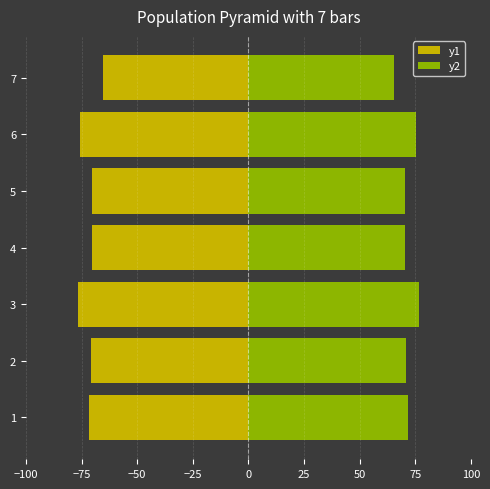

At 3, list the series in order from largest to smallest.

y2, y1